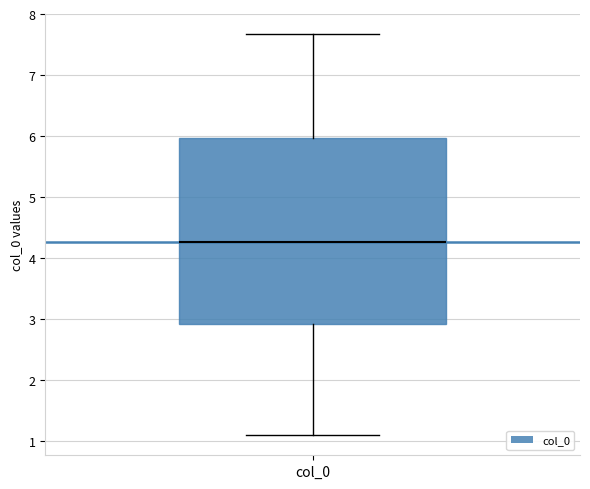

Read this box plot against the y-axis: the position of the median line, the range covered by the box, and the ends of both whiskers. The values are not printed on the chart, so give them approximately, as read against the axis.

median 4.3, box 2.9 to 6.0, whiskers 1.1 to 7.7